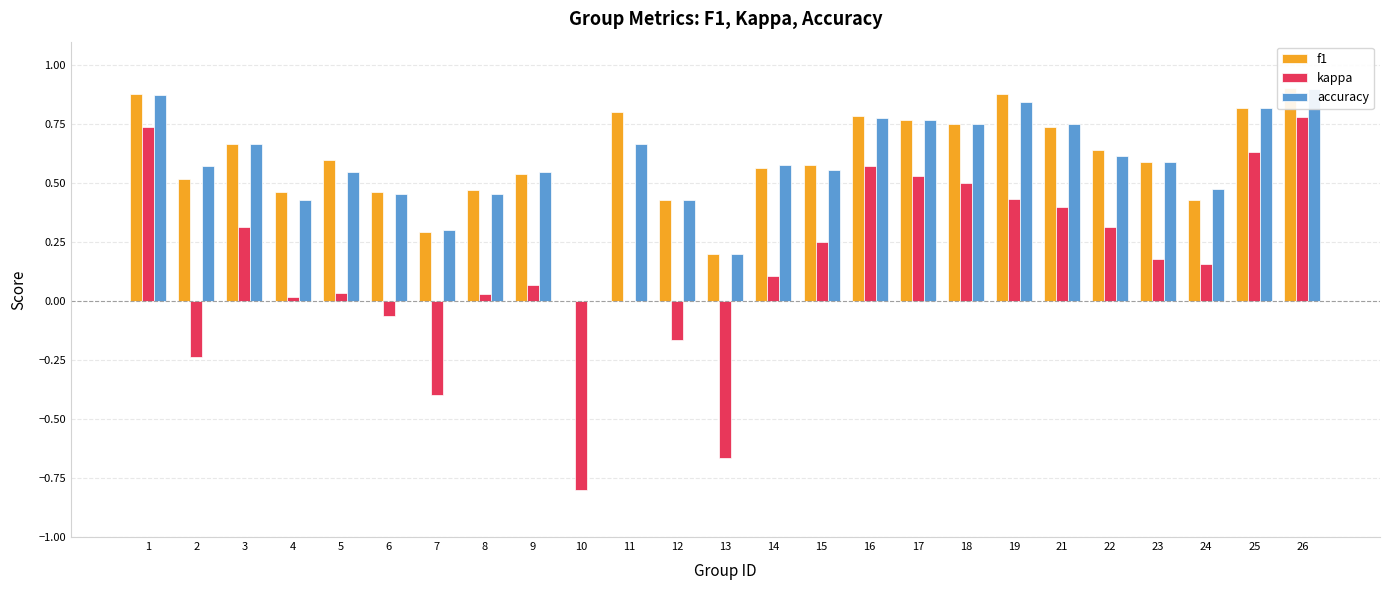

What is the smallest value displayed?

-0.8